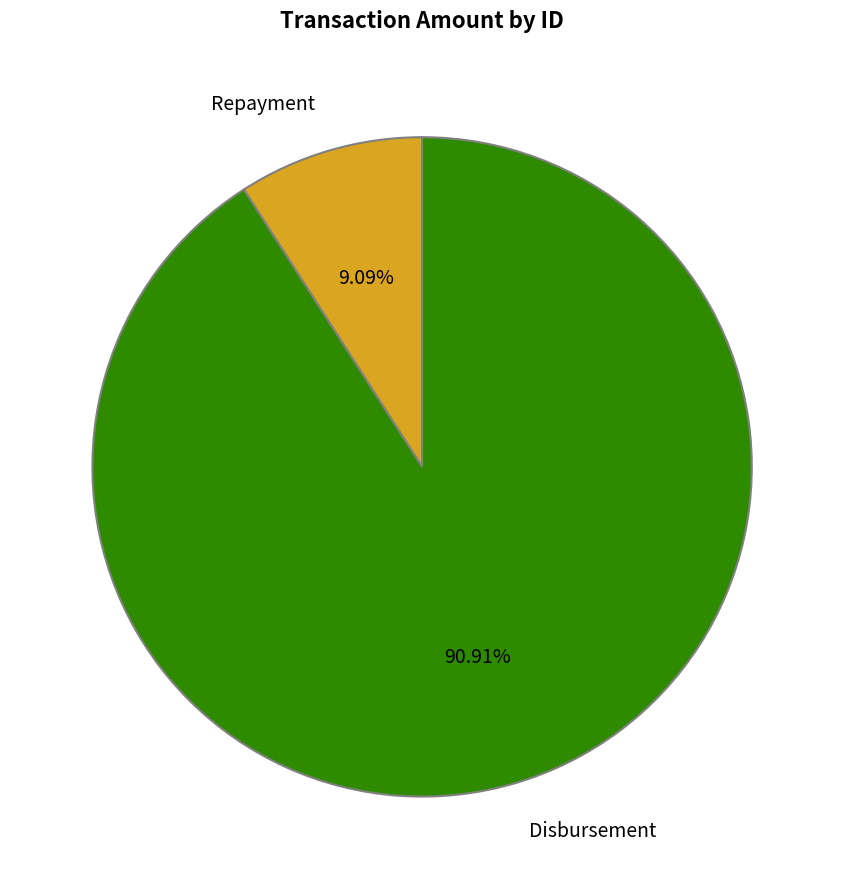

Is there any slice that represents more than half of the pie?

Yes